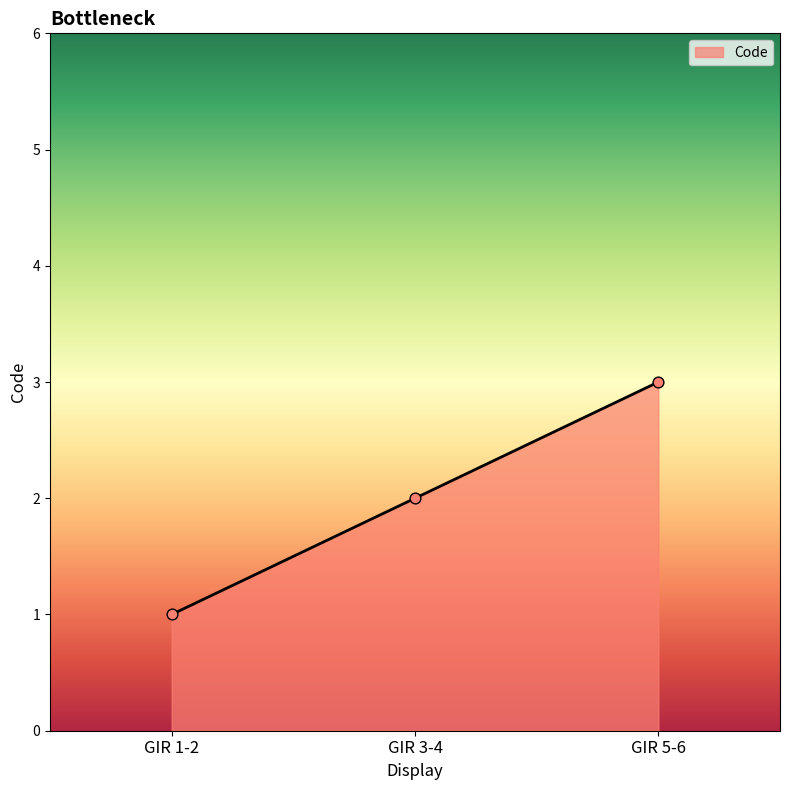

Approximately how many times larger is the value at GIR 3-4 compared to GIR 5-6?

0.7